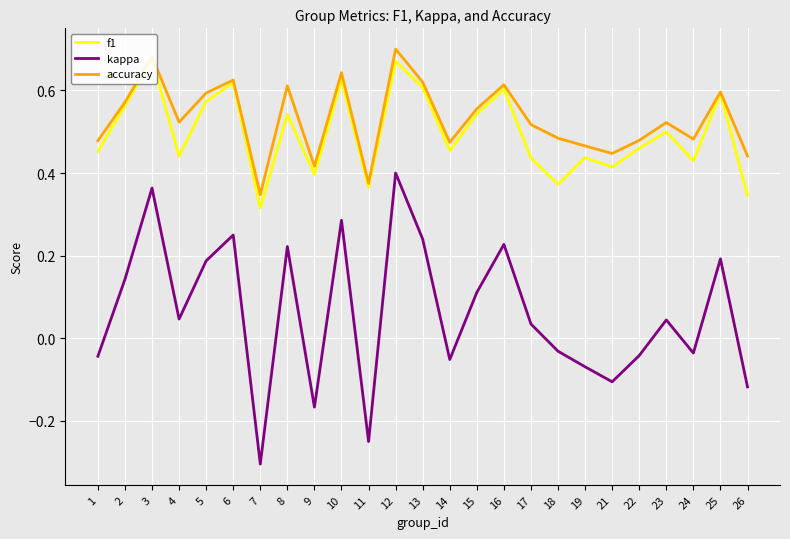

True or false: f1 and kappa intersect in this chart.

False